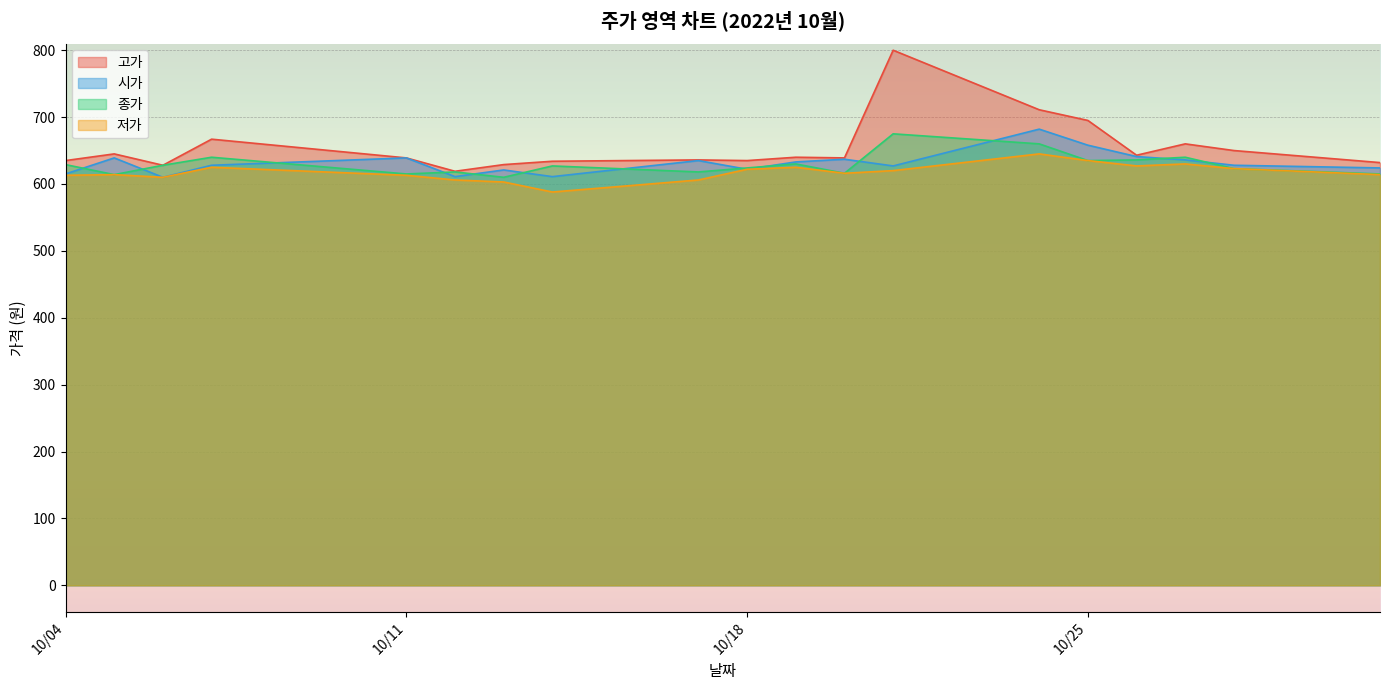

List the series in order of their peak value, highest first.

고가, 시가, 종가, 저가